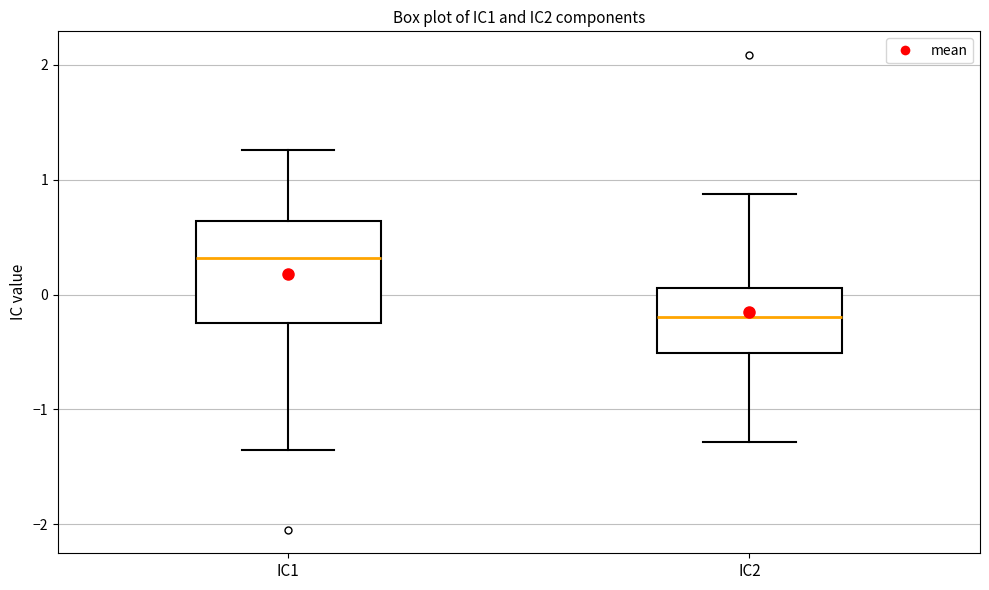

Reading left to right, transcribe this box plot: for each box, give where its median line is, the range the box spans, and where its two whiskers end, as read against the y-axis. The values are not printed on the chart, so give them approximately, as read against the axis.

IC1: median 0.3, box -0.2 to 0.6, whiskers -1.4 to 1.3
IC2: median -0.2, box -0.5 to 0.1, whiskers -1.3 to 0.9